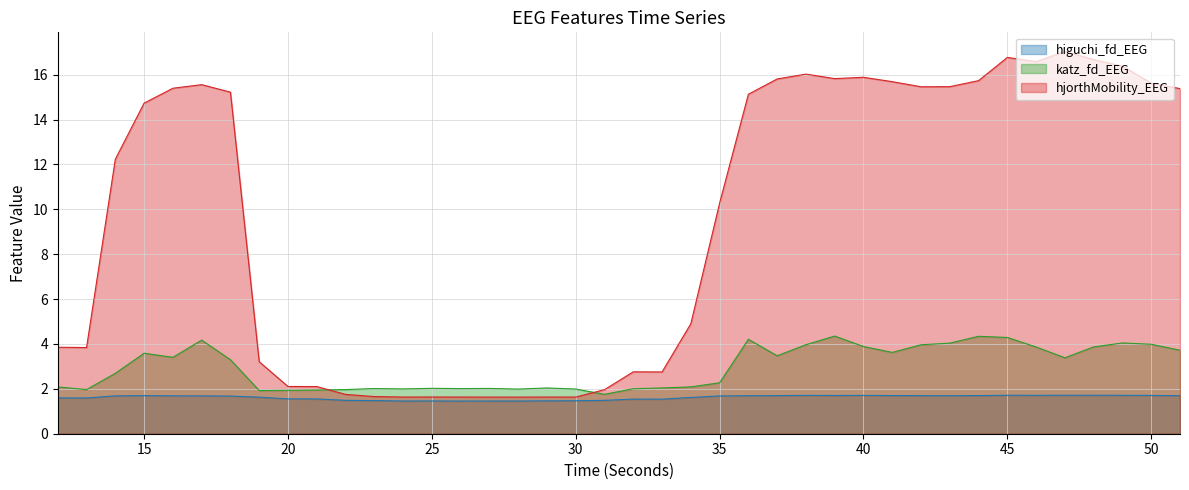

Where is higuchi_fd_EEG nearest to the value 1?

26